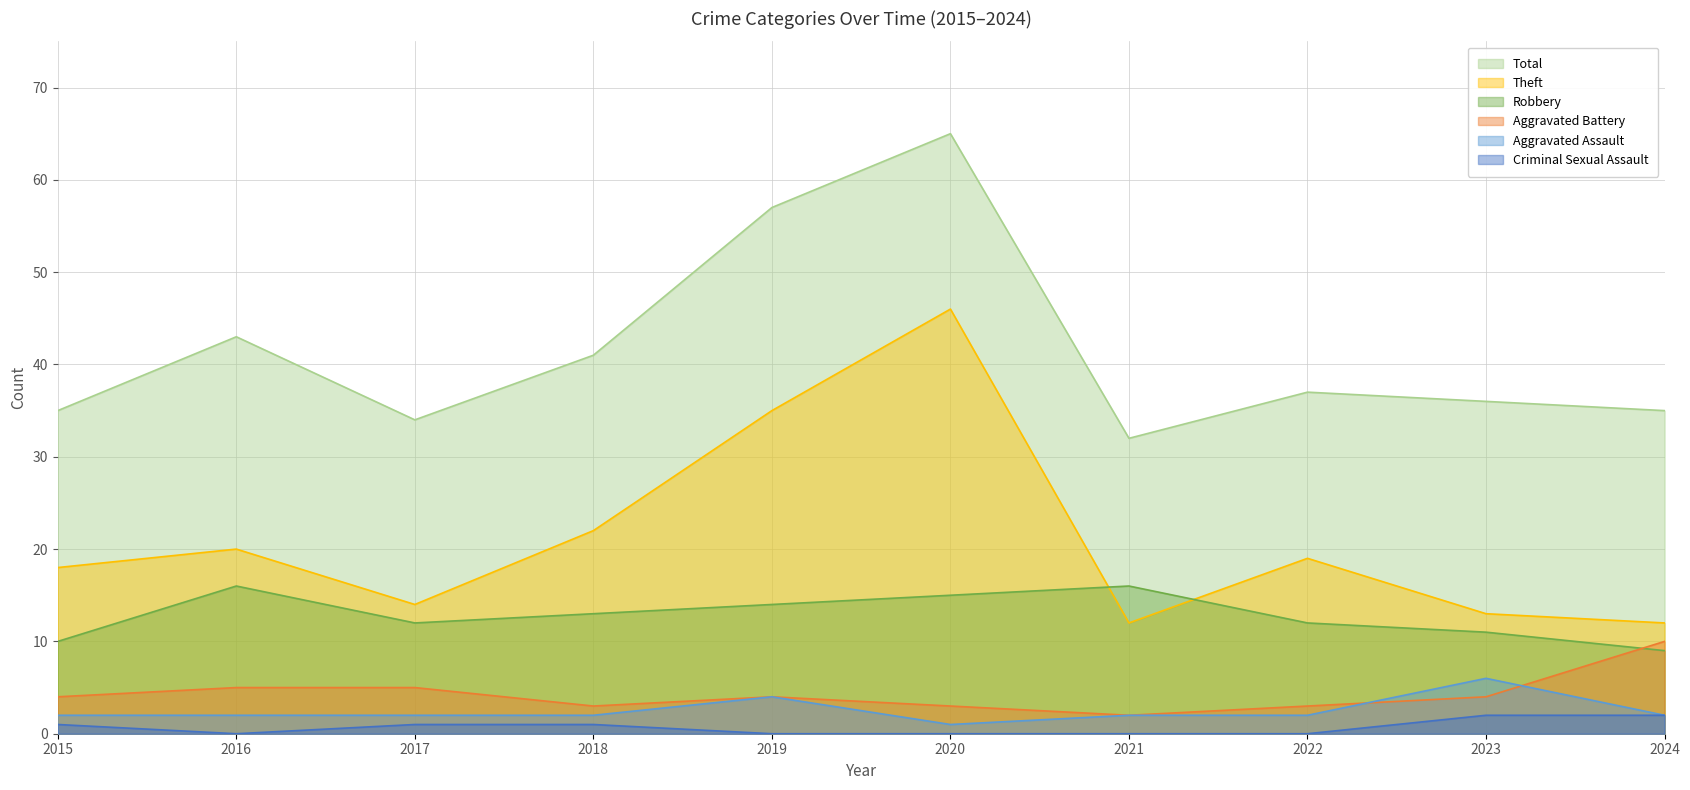

How many lines are shown in the chart?

6